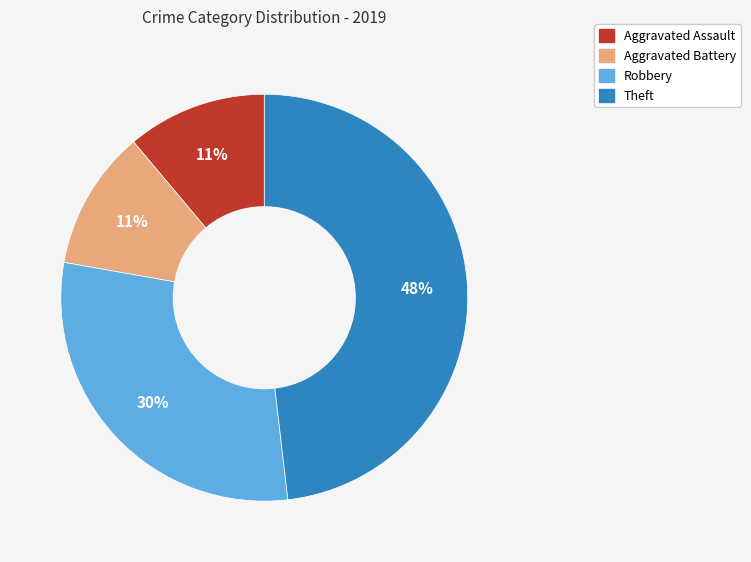

Is it true that Aggravated Battery is 11% of the pie?

True